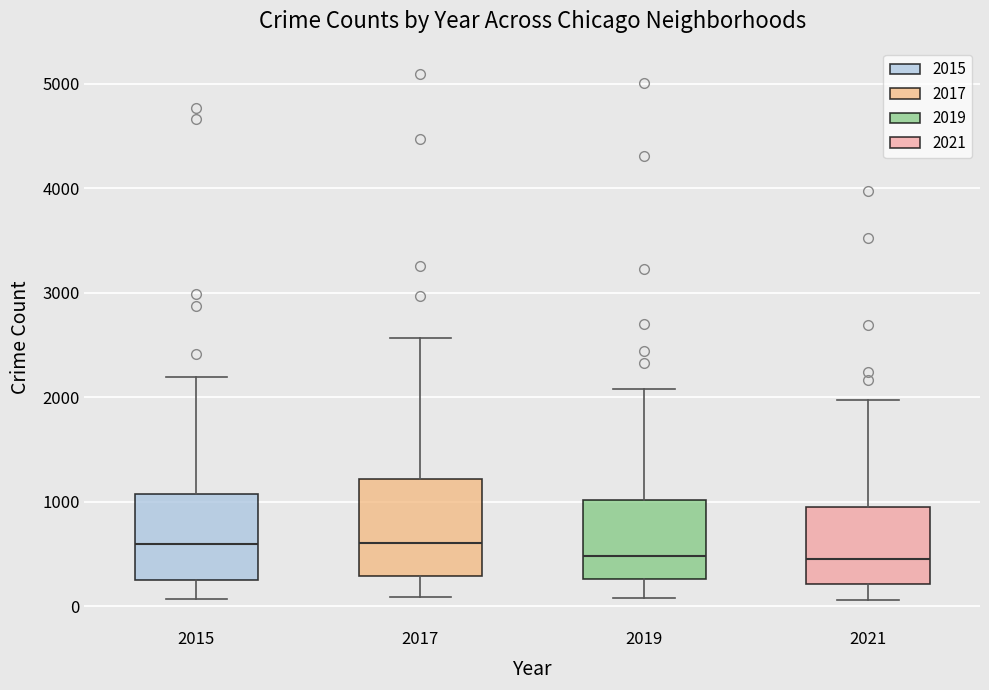

Where is the lower edge of the box at x = 2021 on the y-axis? The values are not printed on the chart, so give them approximately, as read against the axis.

200